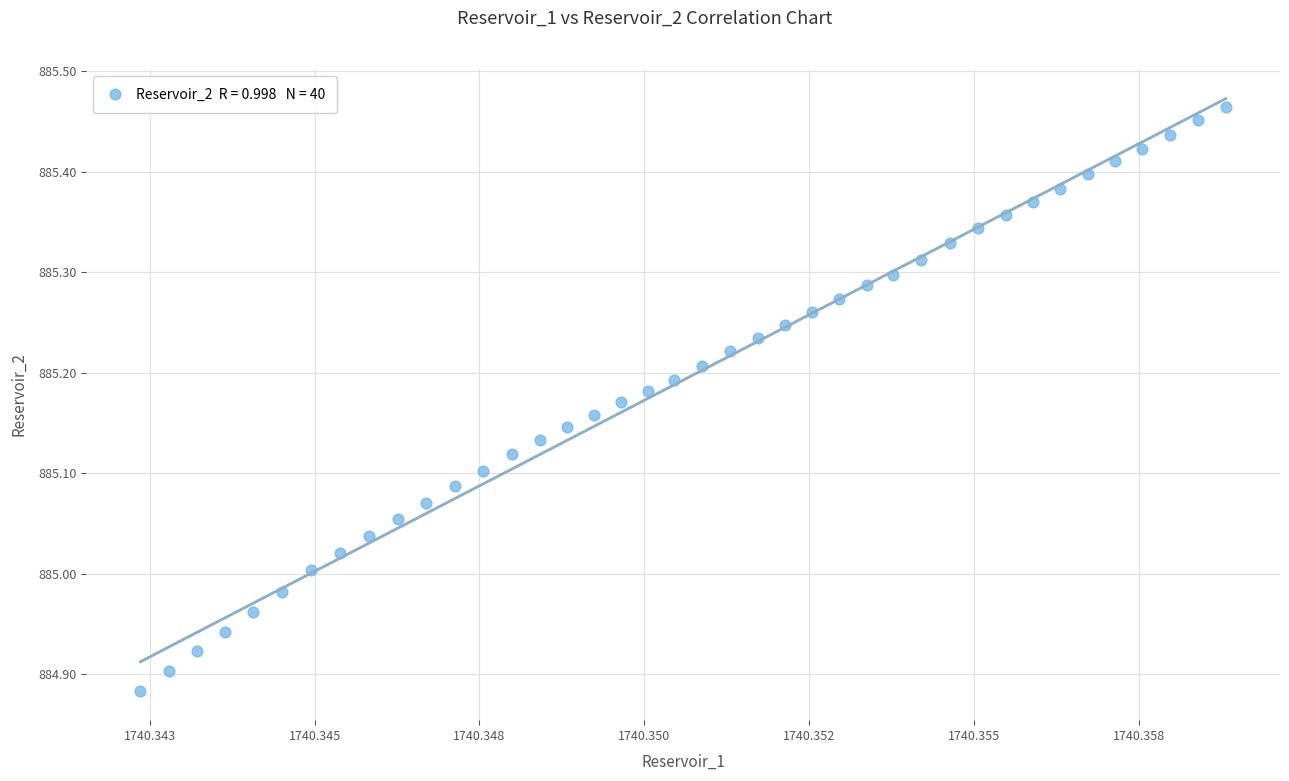

What is the range of Y values (max minus min)?

0.6